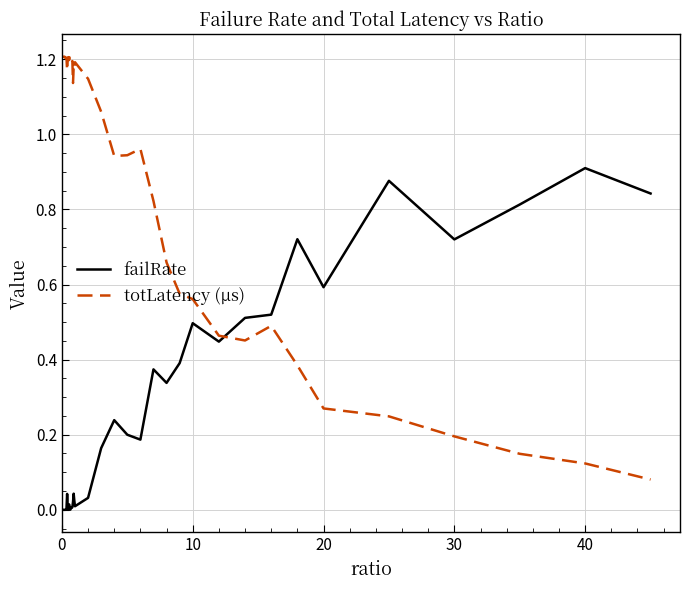

Which series has the largest total across all categories?

totLatency (µs)